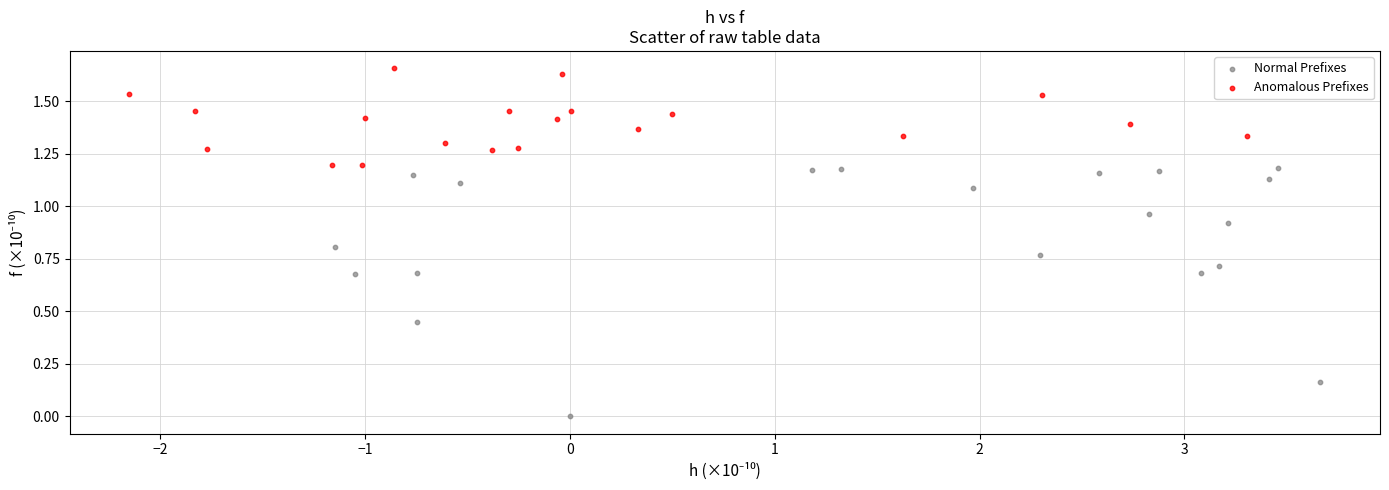

Which series reaches the minimum Y coordinate?

Normal Prefixes